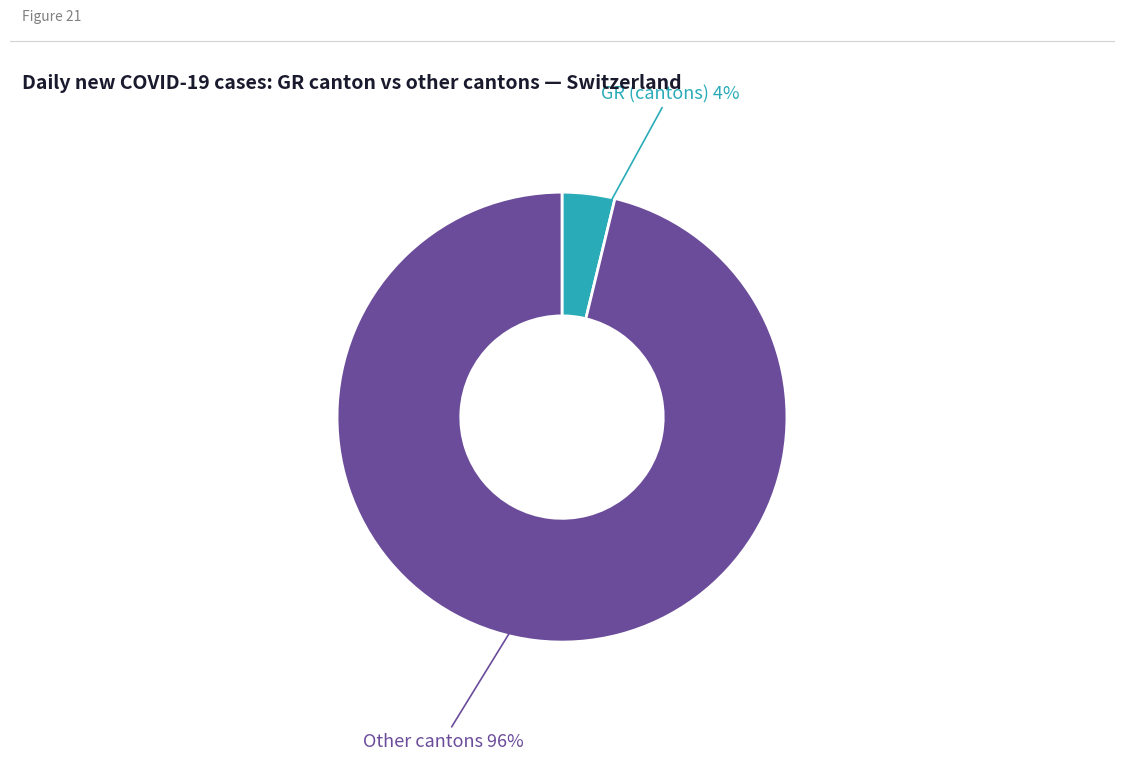

To the nearest percent, what is the average slice percentage?

50%